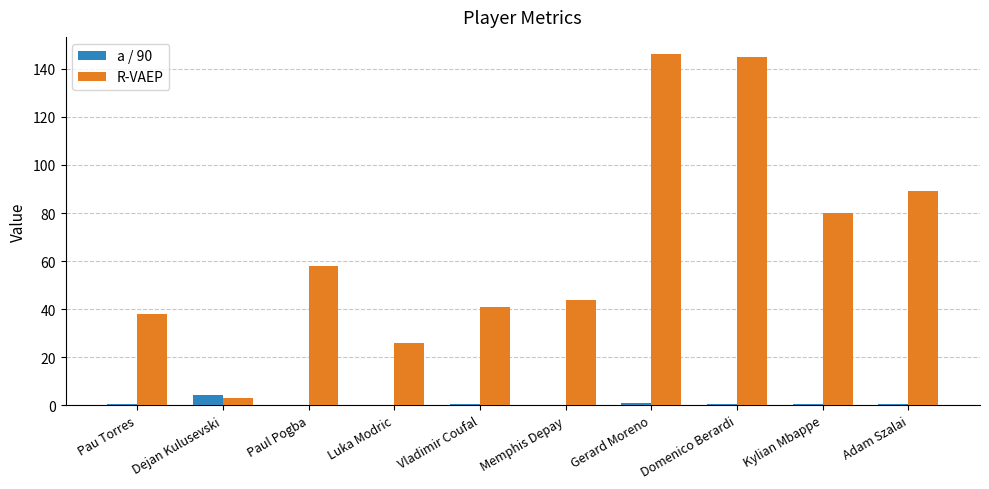

The value of R-VAEP at Kylian Mbappe is 111.2. True or false?

False